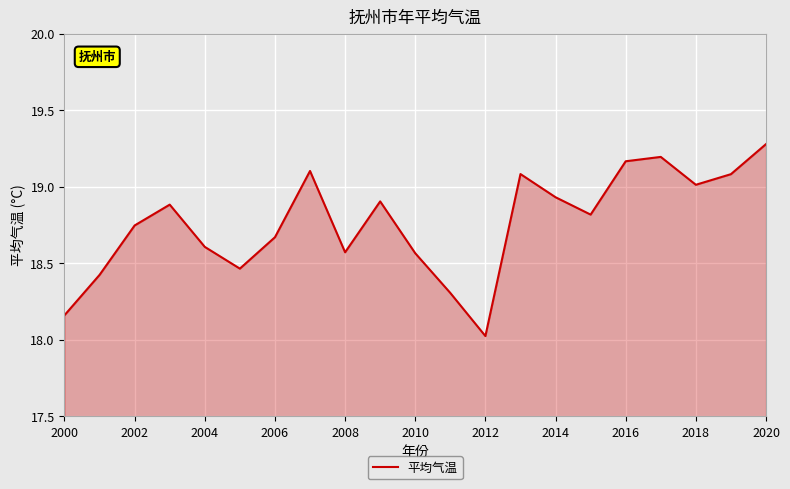

What is the minimum value shown in the chart?

18.0